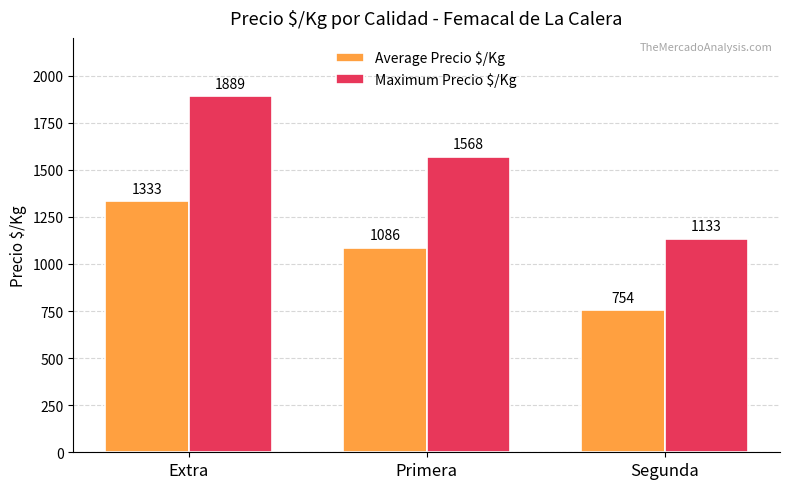

What is the label of the 2nd bar from the left?

Primera